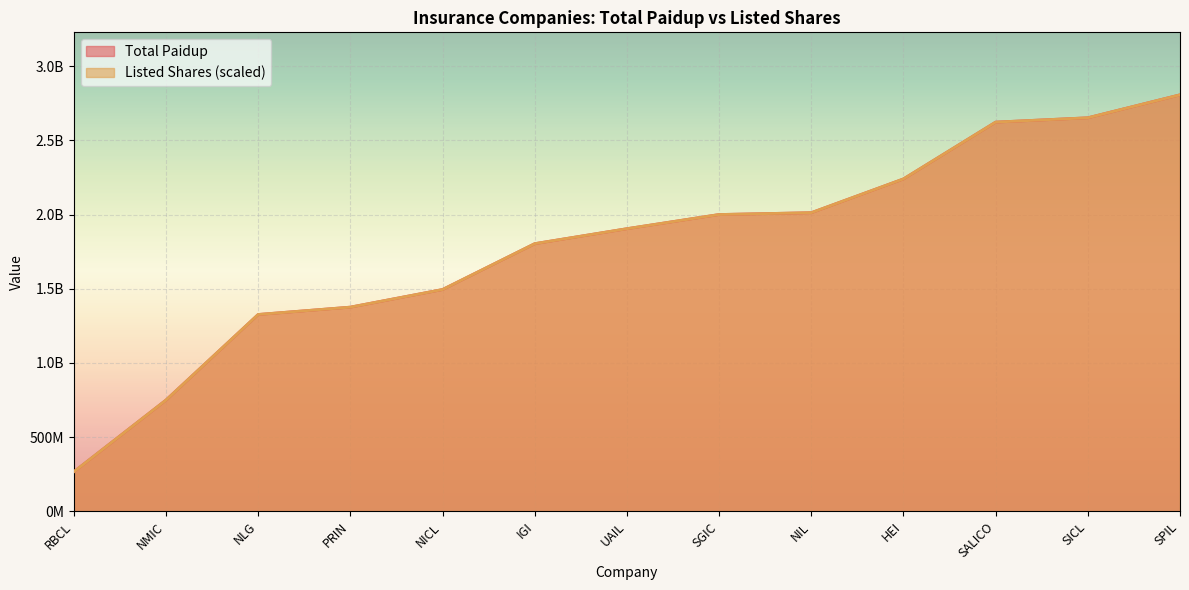

Reading left to right, transcribe all the data shown in this chart.

Total Paidup: NICL=1494765500	NIL=2012360600	NLG=1326614400	SICL=2651854200	PRIN=1376122300	RBCL=266636500	IGI=1803750600	HEI=2239936700	SGIC=2000000000	SPIL=2806549900	SALICO=2622638200	UAIL=1904568000	NMIC=750000000
Listed Shares: NICL=14947655	NIL=20123606	NLG=13266144	SICL=26518542	PRIN=13761223	RBCL=2666365	IGI=18037506	HEI=22399367	SGIC=20000000	SPIL=28065499	SALICO=26226382	UAIL=19045680	NMIC=7500000